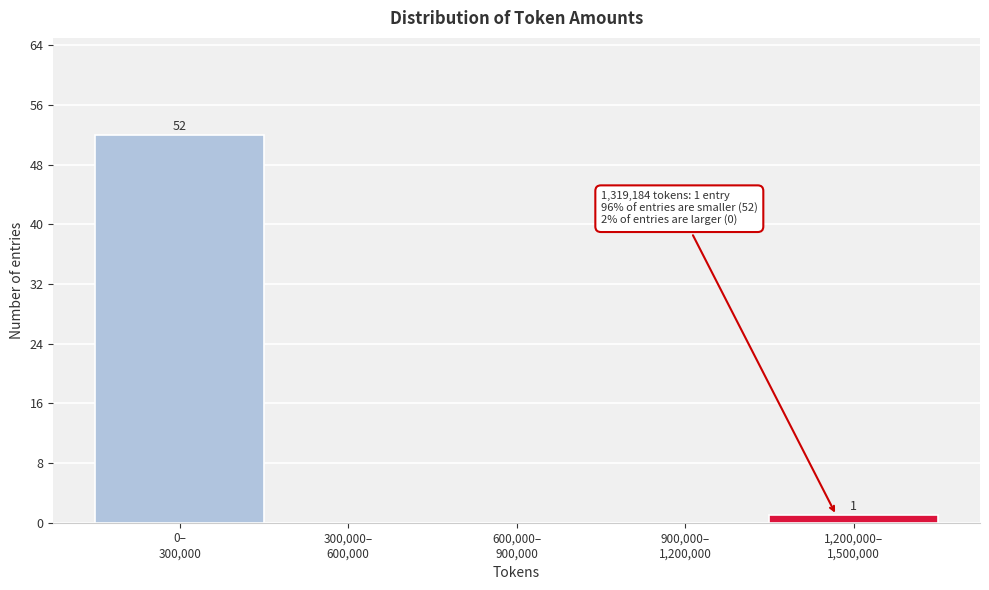

What is the sum of all values?

53